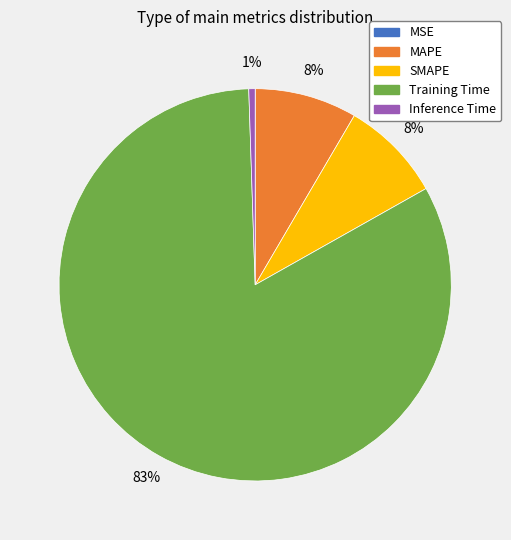

Which category has the biggest portion of the pie?

Training Time